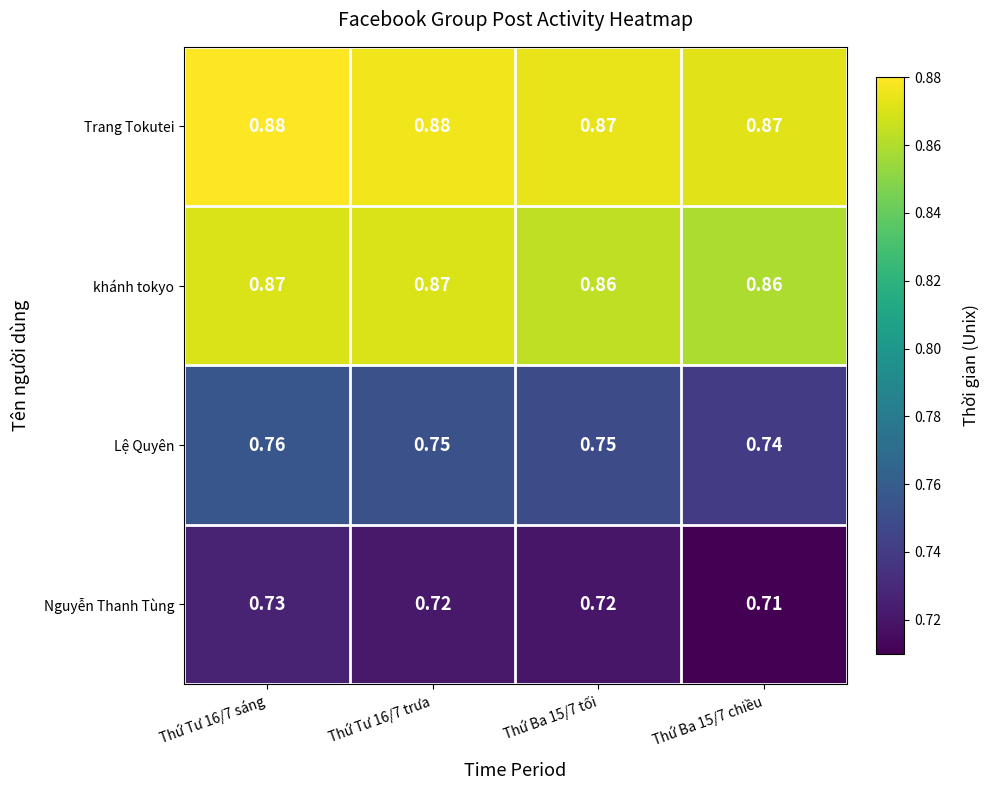

Rank the series by their maximum value, from lowest to highest.

Nguyễn Thanh Tùng, Lệ Quyên, khánh tokyo, Trang Tokutei